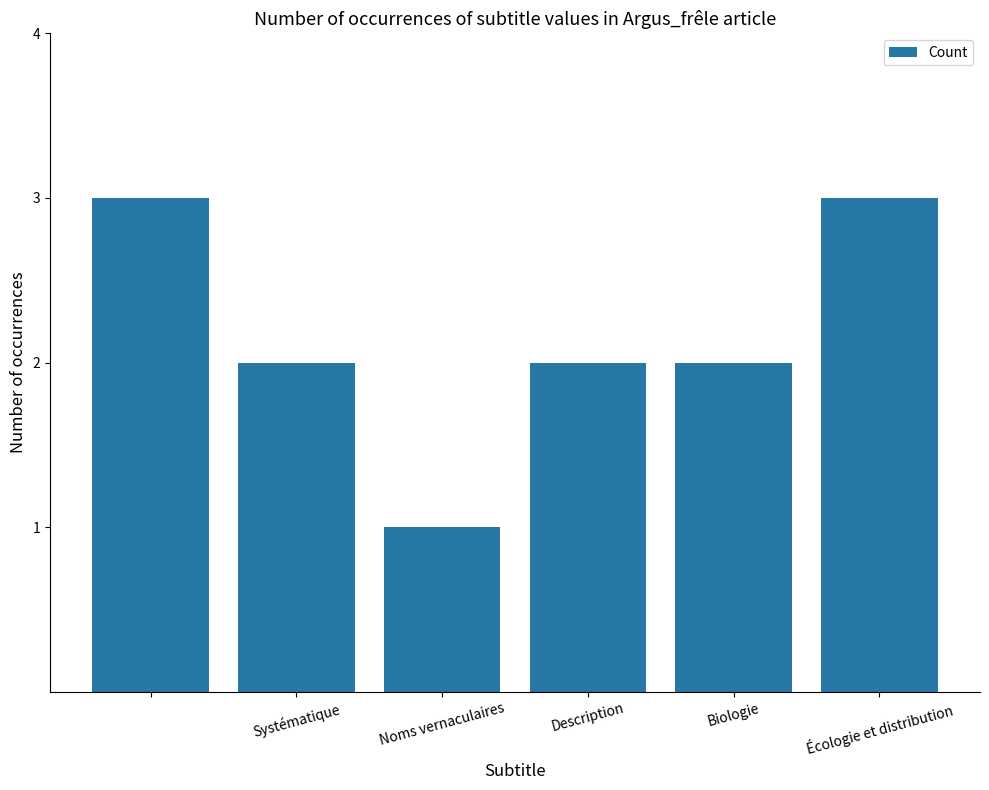

What is the sum of all values?

13